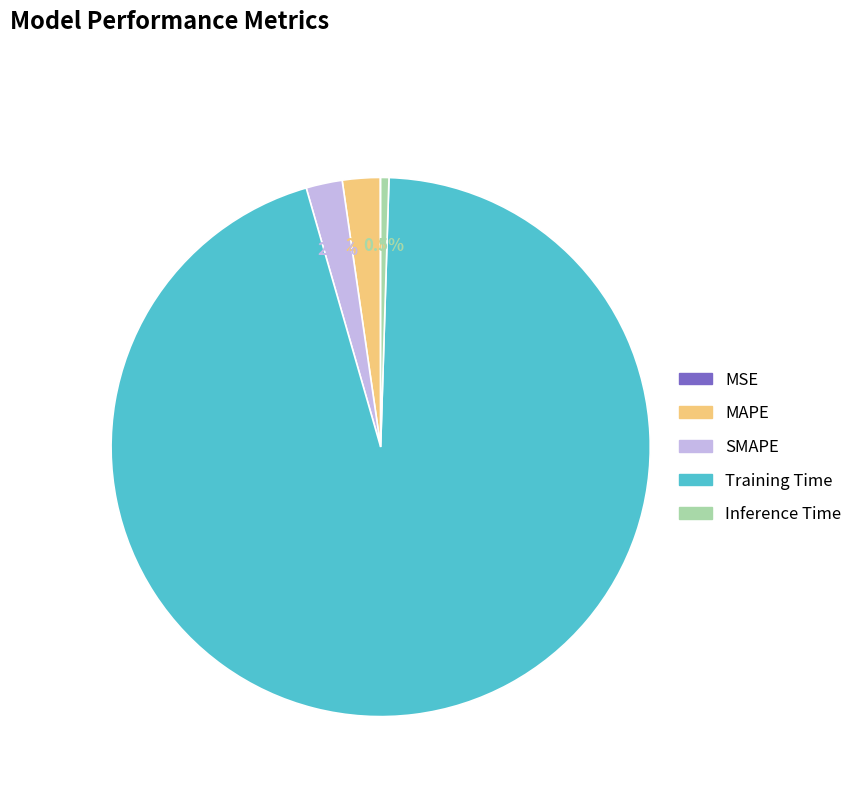

Combined, what portion of the pie is SMAPE and Inference Time?

2.7%